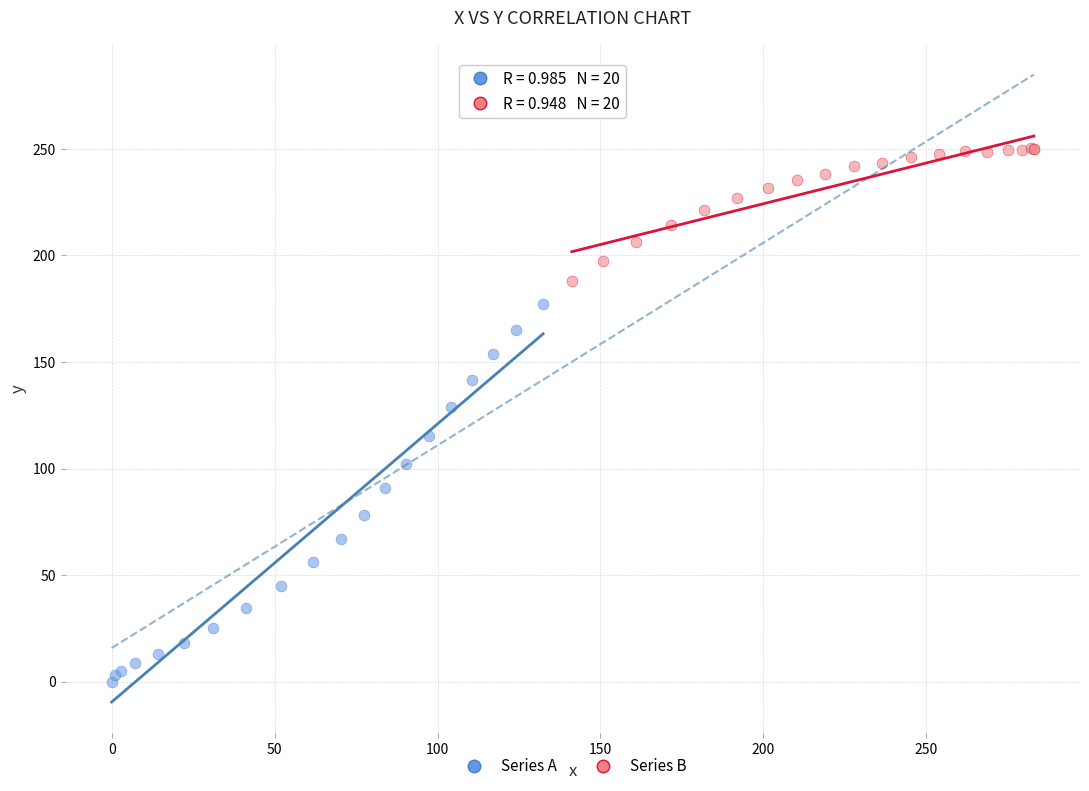

What are all the series names shown in the legend?

Series A, Series B